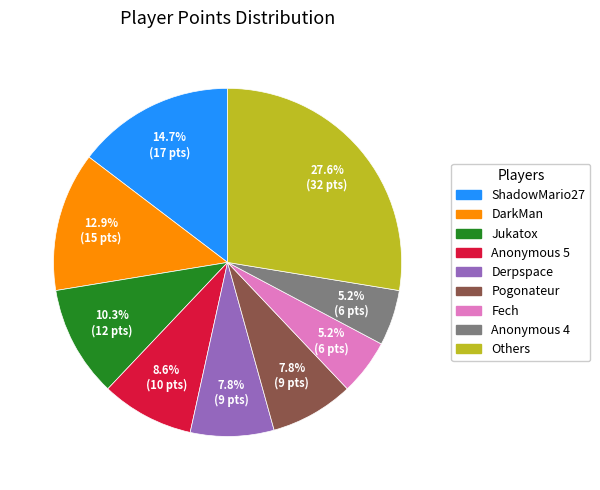

Is there any slice that represents more than half of the pie?

No